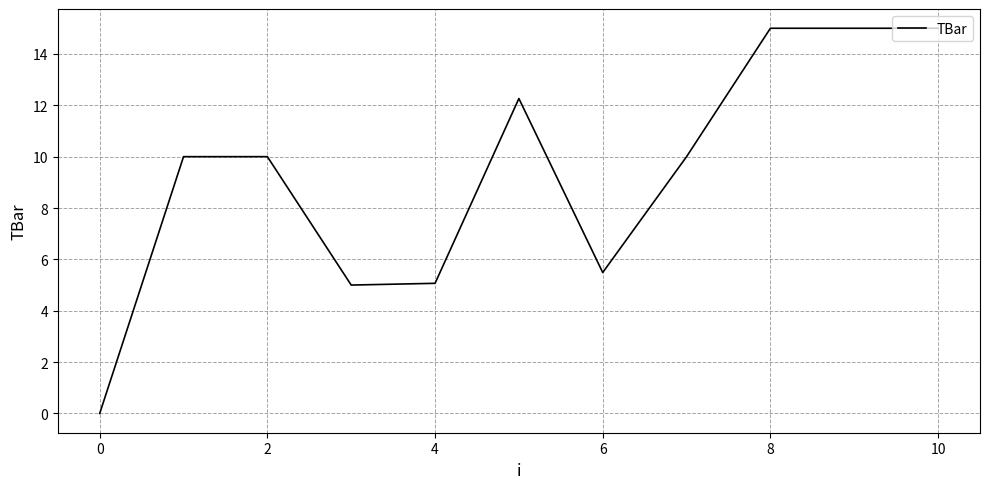

What is the difference between the maximum and minimum values?

15.0